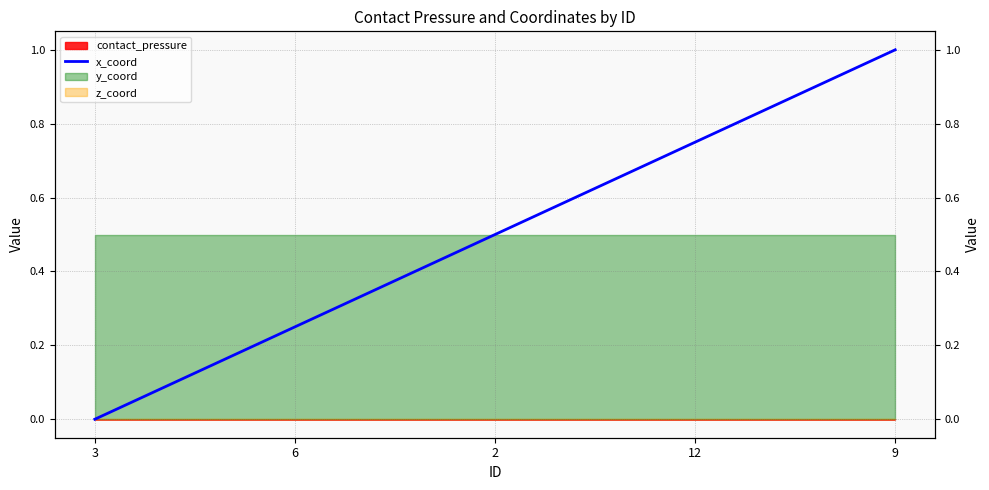

List the labels in order of value, smallest first.

3, 6, 2, 12, 9